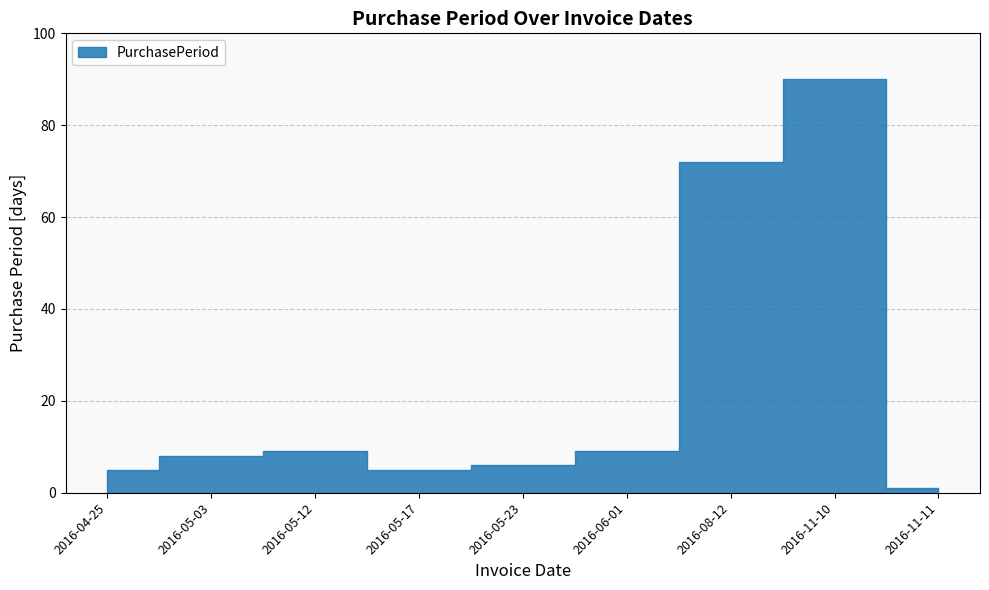

At which label is the value closest to 45?

2016-08-12